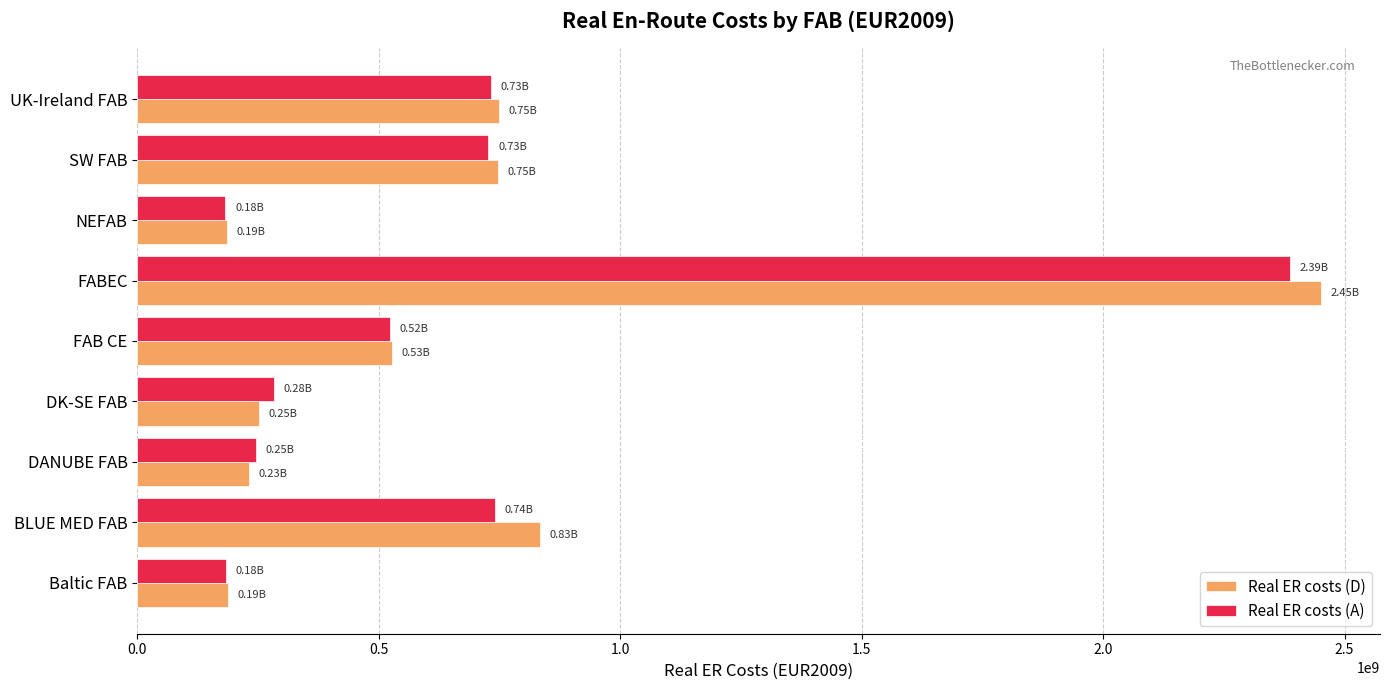

What are all the series names shown in the legend?

Real ER costs (D), Real ER costs (A)